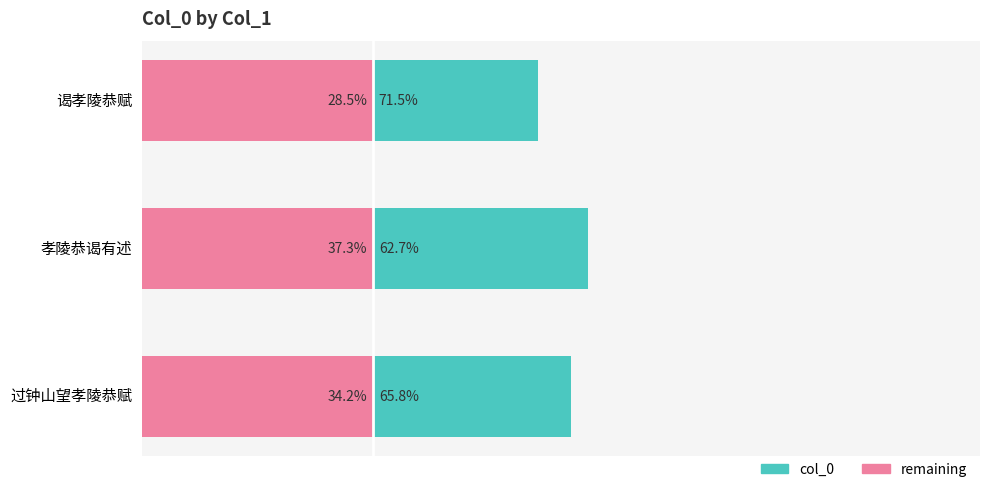

What are all the series names shown in the legend?

col_0, remaining